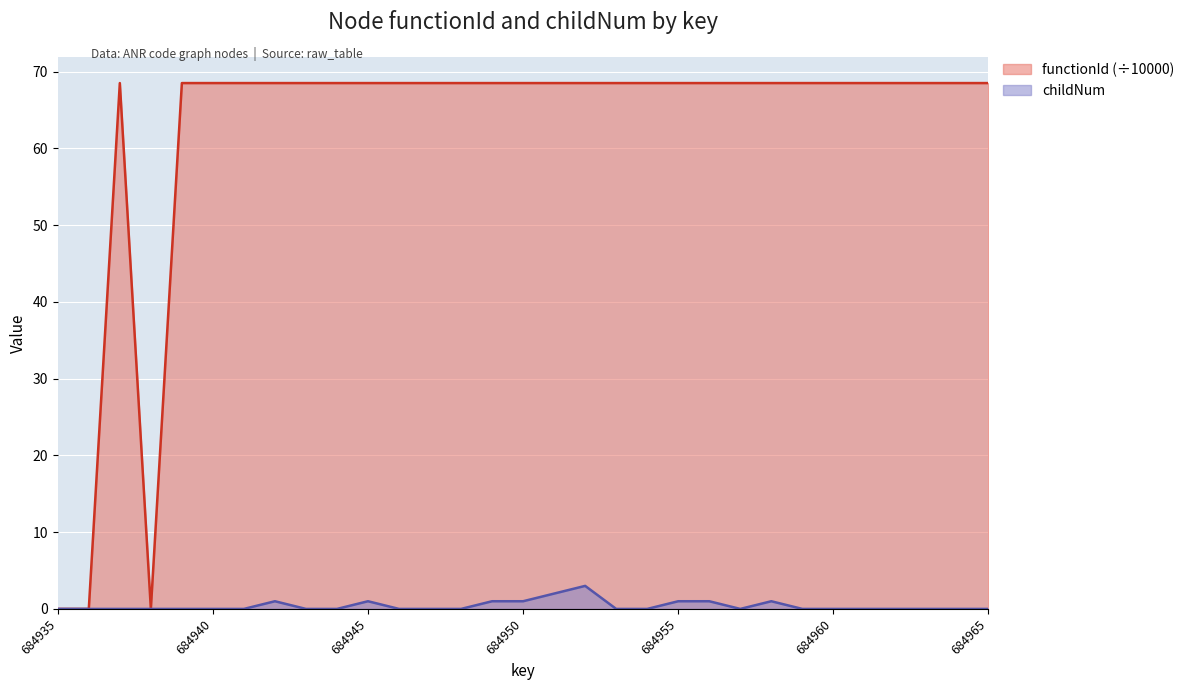

What is the difference between the highest and lowest values at 684955?

67.5